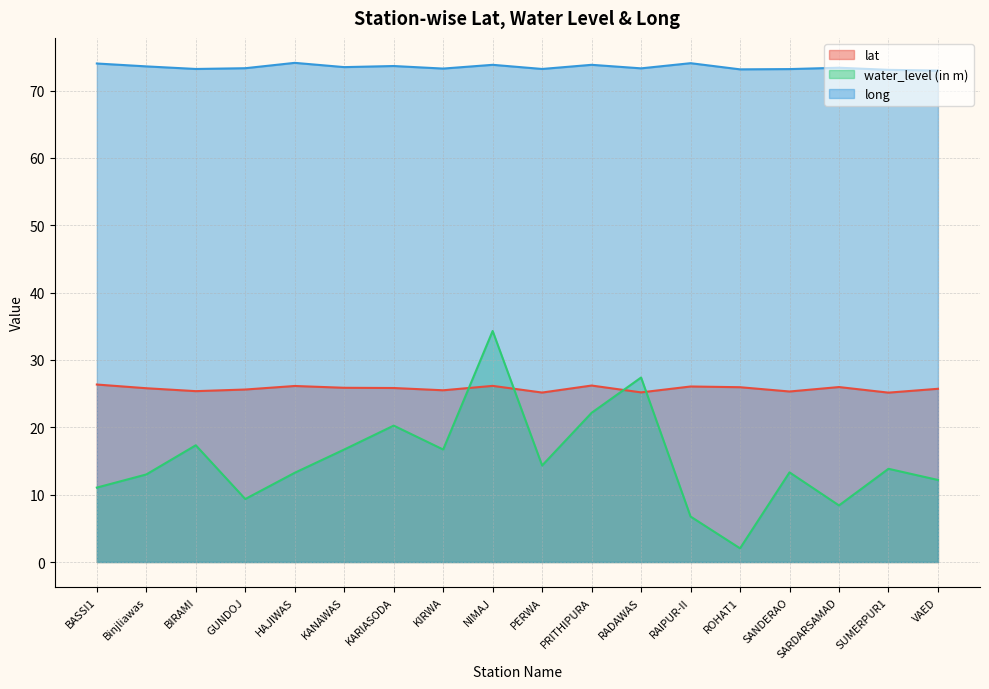

Reading left to right, extract all data points from this chart.

lat: 26.4	25.8	25.4	25.6	26.1	25.9	25.8	25.5	26.1	25.2	26.2	25.2	26.1	26.0	25.3	26.0	25.1	25.7
water_level (in m): 11.1	13.0	17.3	9.3	13.2	16.7	20.2	16.7	34.3	14.3	22.1	27.4	6.8	2.0	13.3	8.4	13.8	12.2
long: 74.0	73.6	73.2	73.3	74.1	73.5	73.6	73.3	73.8	73.2	73.8	73.3	74.1	73.1	73.2	73.4	73.1	73.0